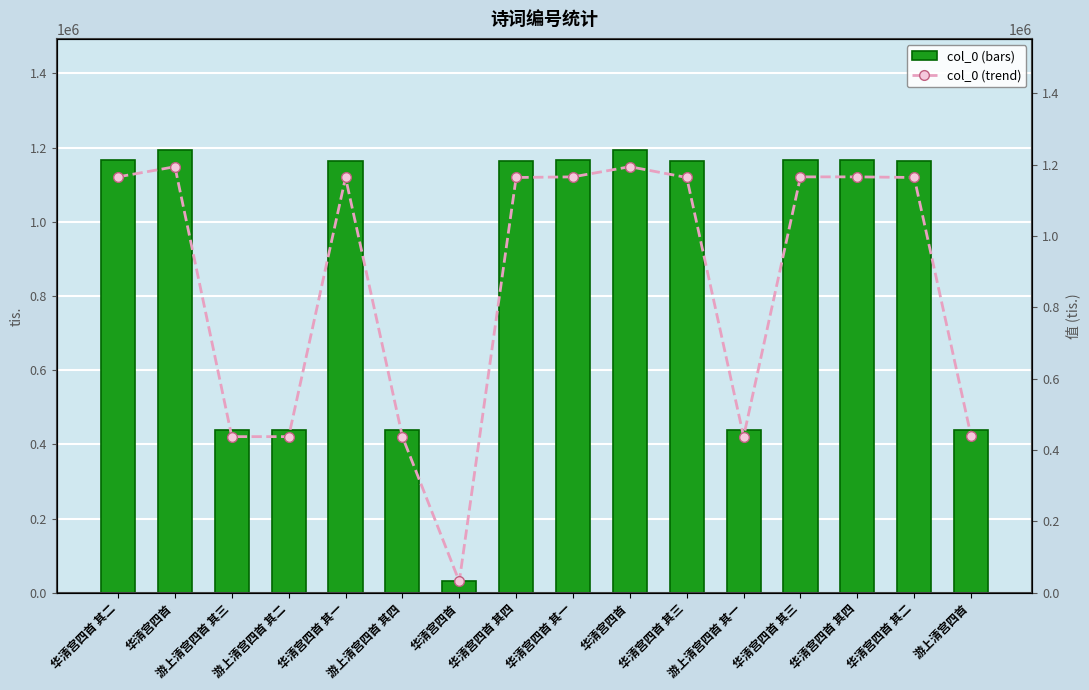

True or false: col_0 (trend) has a value of 703561 at 游上清宫四首 其一.

False